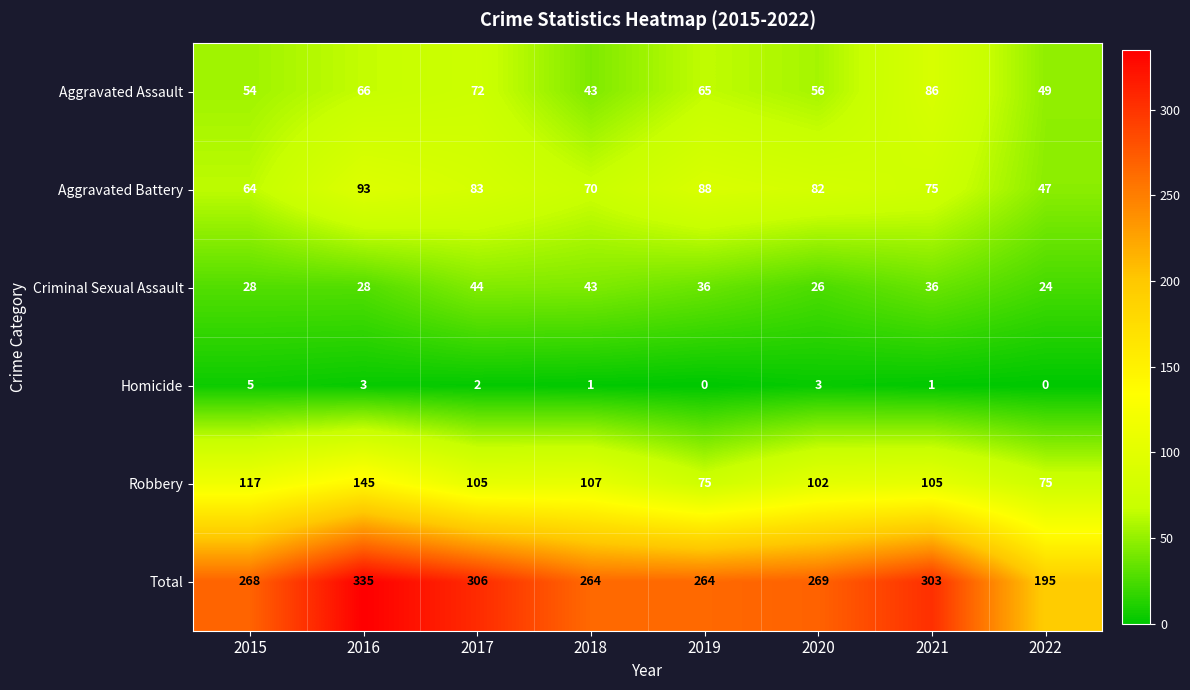

What is the sum of all Total values?

2204